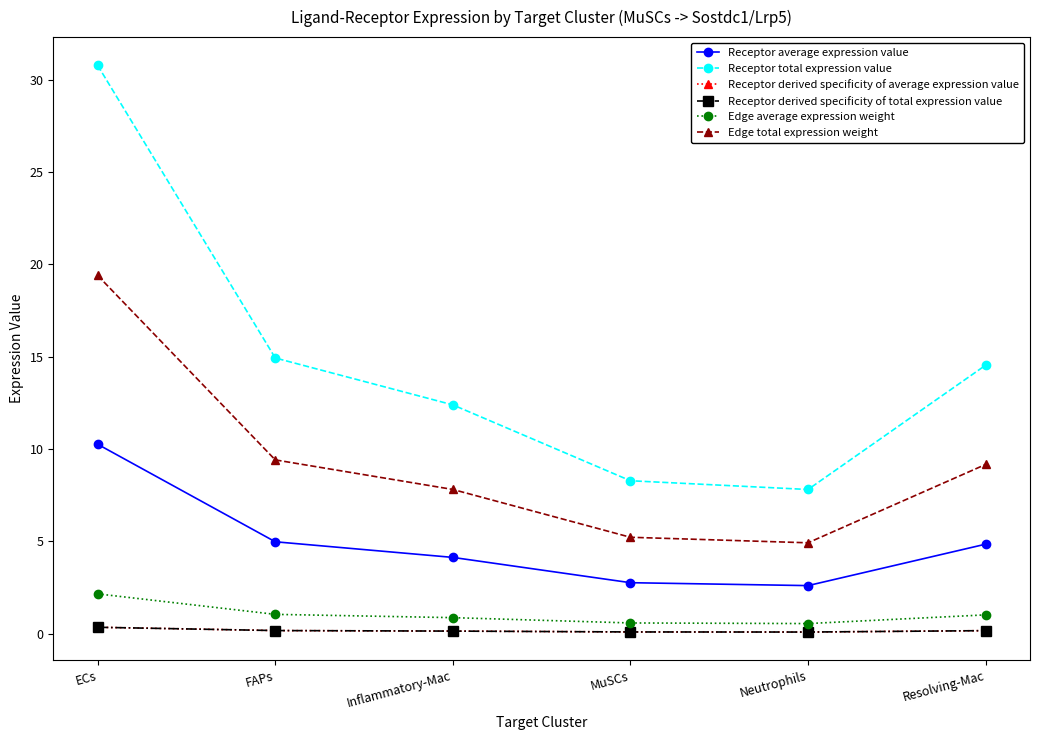

Is this an area chart (filled region under the line)?

No